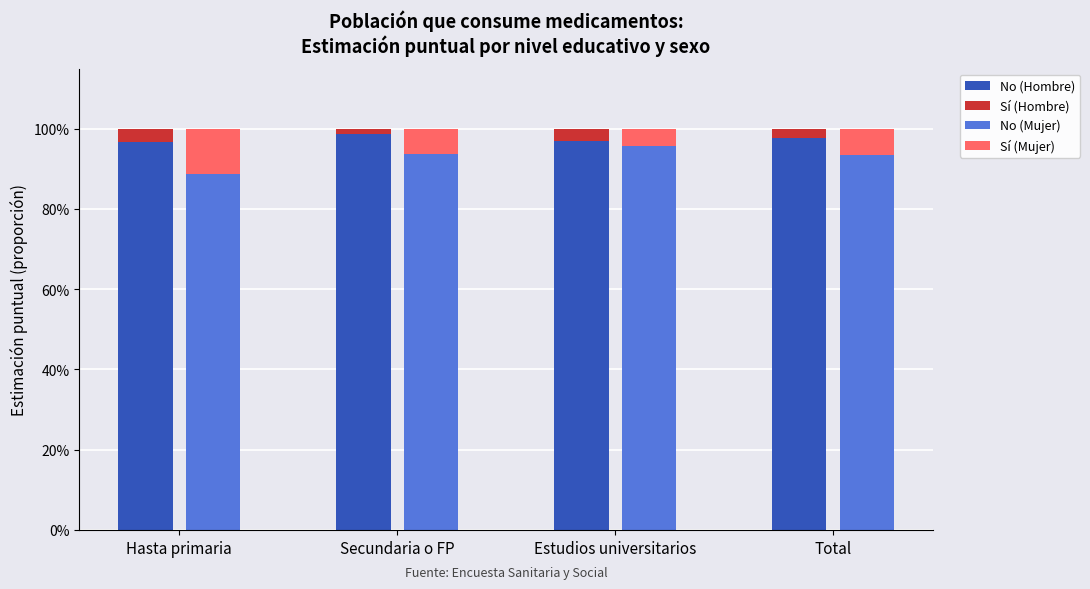

Reading left to right, extract all data points from this chart.

No (Hombre): 1.0	1.0	1.0	1.0
Sí (Hombre): 0.0	0.0	0.0	0.0
No (Mujer): 0.9	0.9	1.0	0.9
Sí (Mujer): 0.1	0.1	0.0	0.1